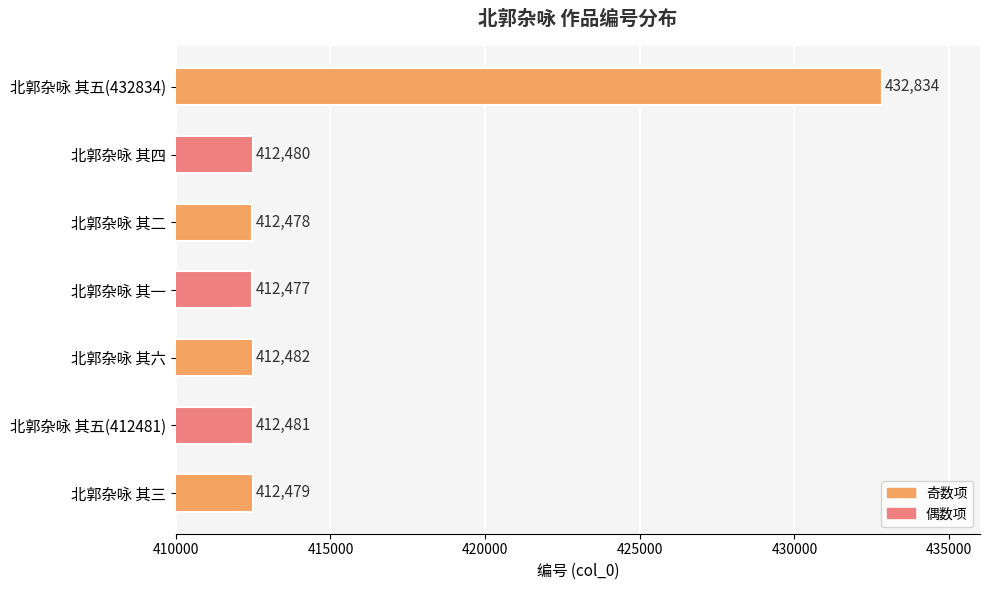

Count the number of categories in the chart.

7